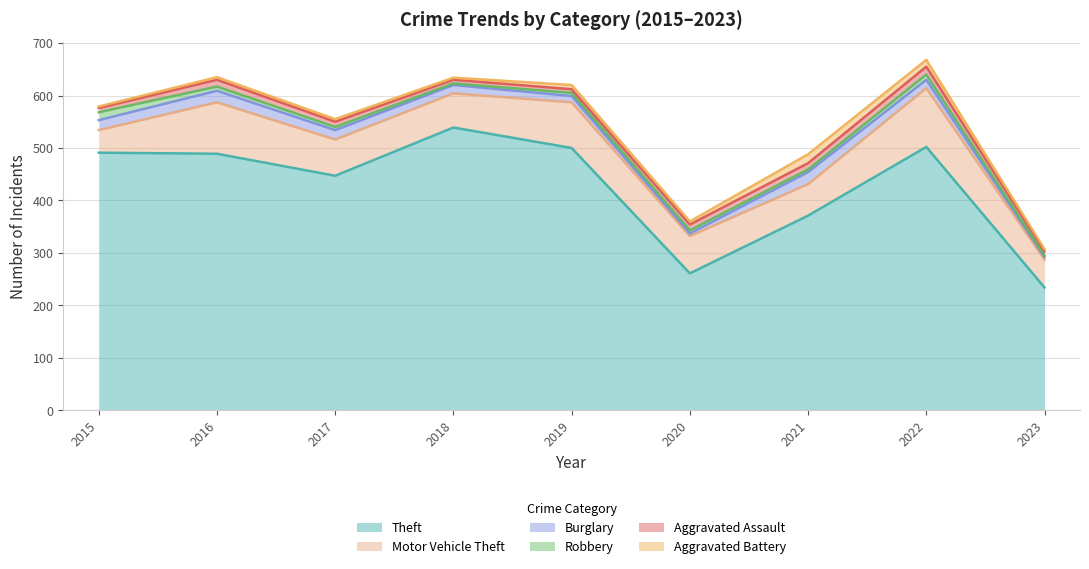

True or false: Theft has a value of 261 at 2020.

True